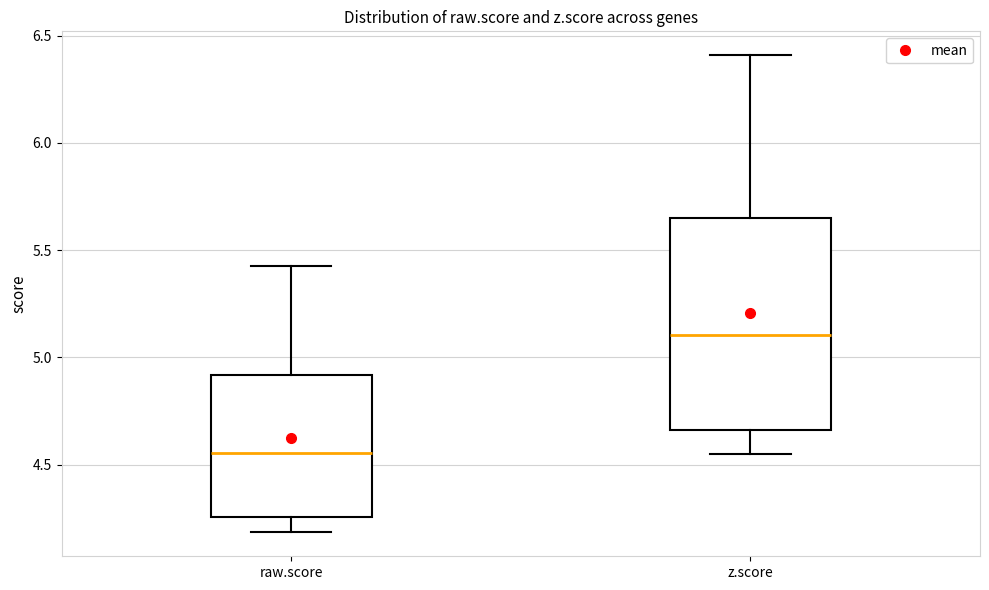

Reading left to right, read every box against the y-axis: the position of its median line, the range the box covers, and the ends of its whiskers. The values are not printed on the chart, so give them approximately, as read against the axis.

raw.score: median 4.55, box 4.25 to 4.90, whiskers 4.20 to 5.45
z.score: median 5.10, box 4.65 to 5.65, whiskers 4.55 to 6.40